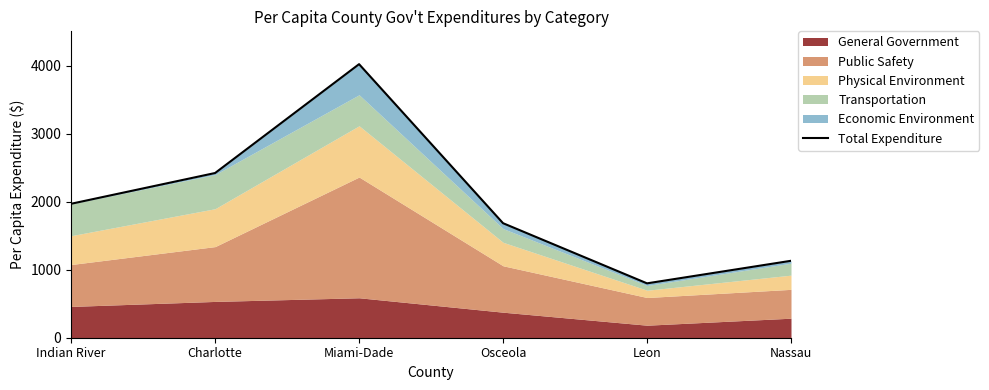

Between Nassau and Miami-Dade, which is larger?

Miami-Dade